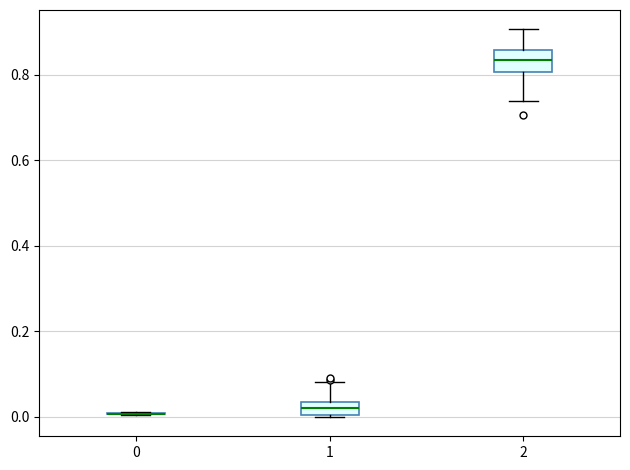

Comparing the boxes themselves (not the whiskers), which one is the tallest?

2